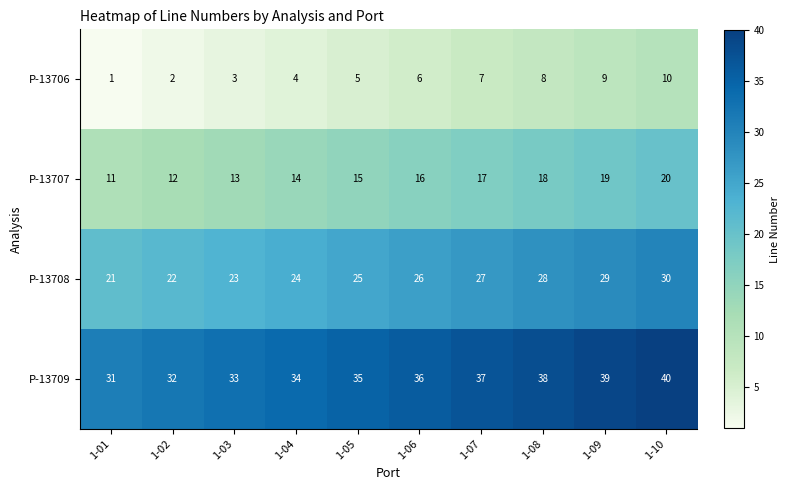

Rank the series by their maximum value, from lowest to highest.

P-13706, P-13707, P-13708, P-13709